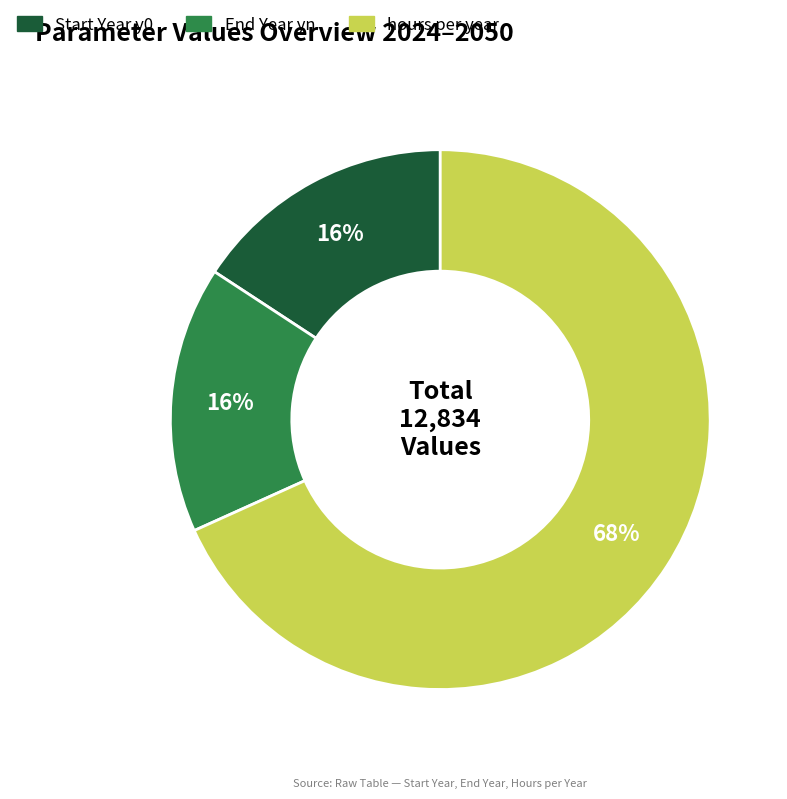

Is the sum of hours per year and Start Year y0 greater than half?

Yes